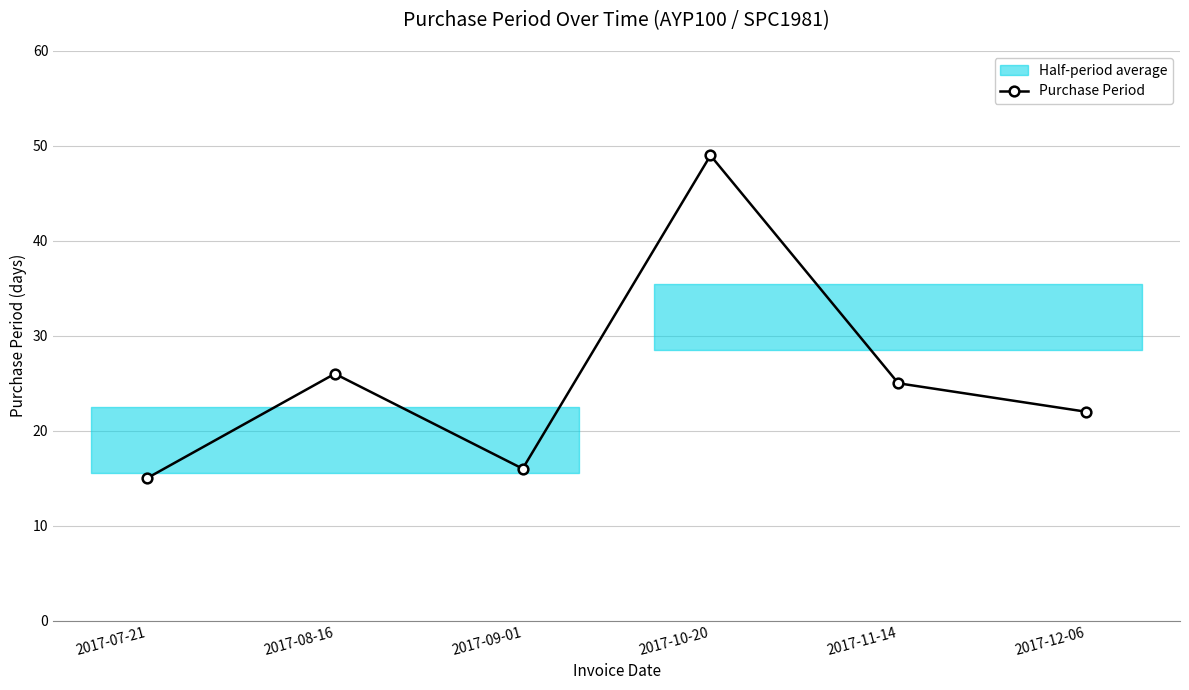

What is the label of the 1st point from the right?

2017-12-06